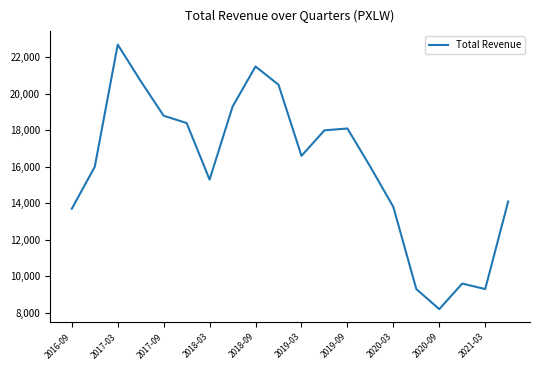

Reading left to right, transcribe all the data shown in this chart.

13700	16000	22700	20700	18800	18400	15300	19300	21500	20500	16600	18000	18100	16000	13800	9300	8200	9600	9300	14100